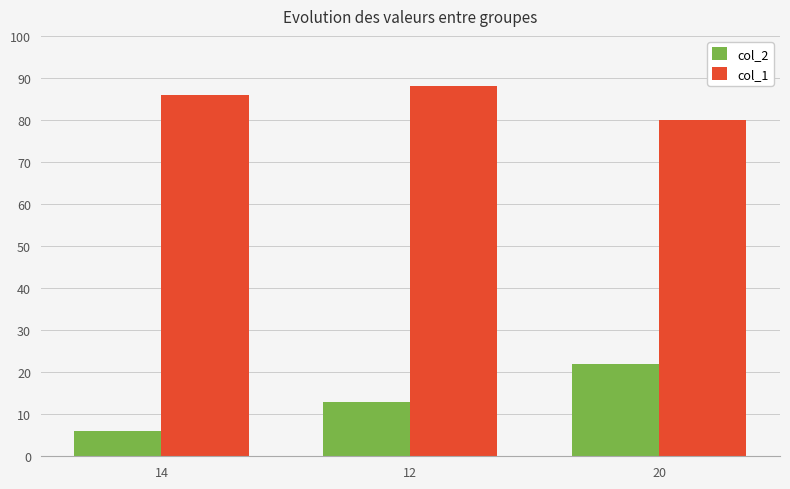

The value of col_2 at 20 is 11. True or false?

False